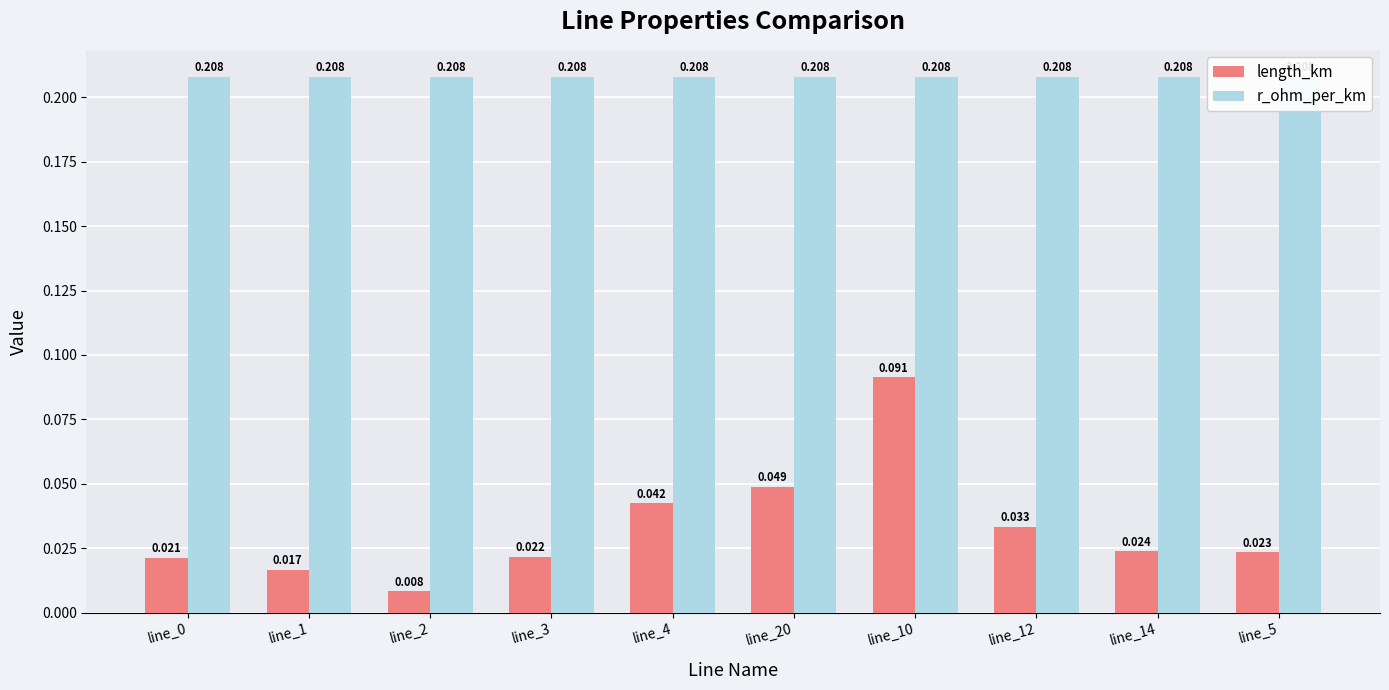

Rank the series at line_20 from lowest to highest value.

length_km, r_ohm_per_km